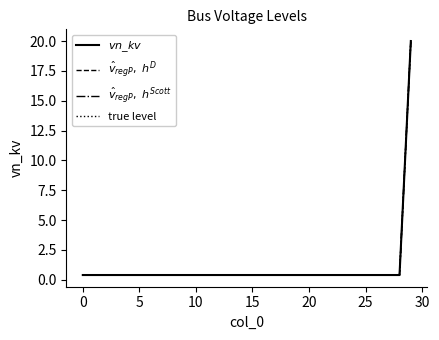

What is the value of the $v n\_kv$ point at the 7th from the left?

0.4